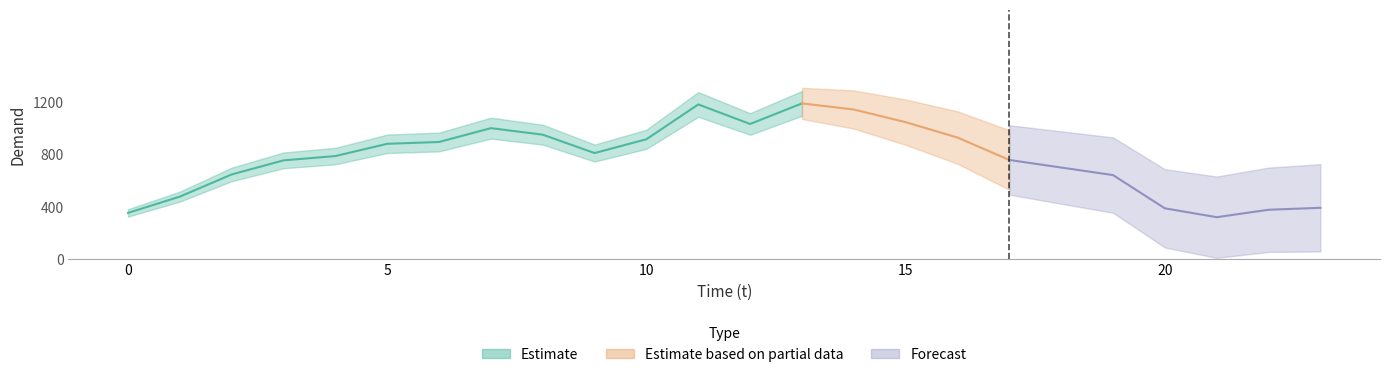

True or false: the data shows 1123 at 4.

False